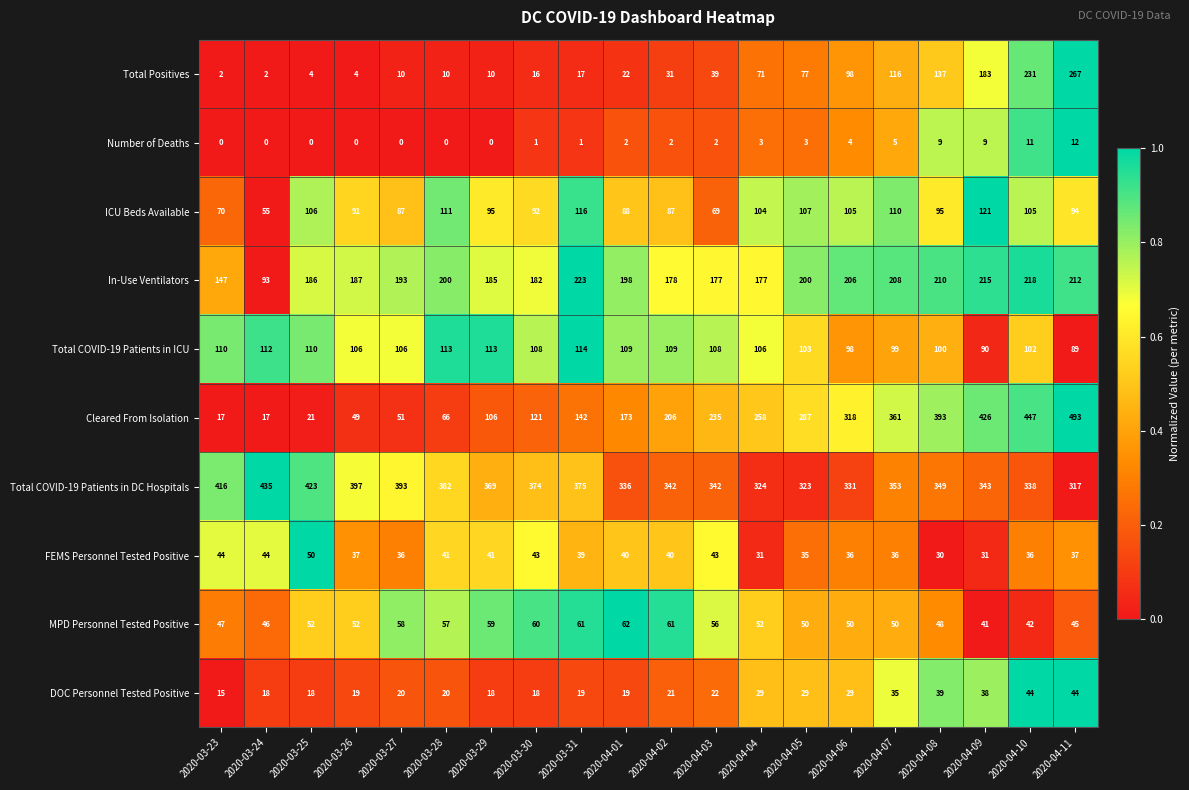

What is the difference between the maximum and minimum values in the MPD Personnel Tested Positive series?

21